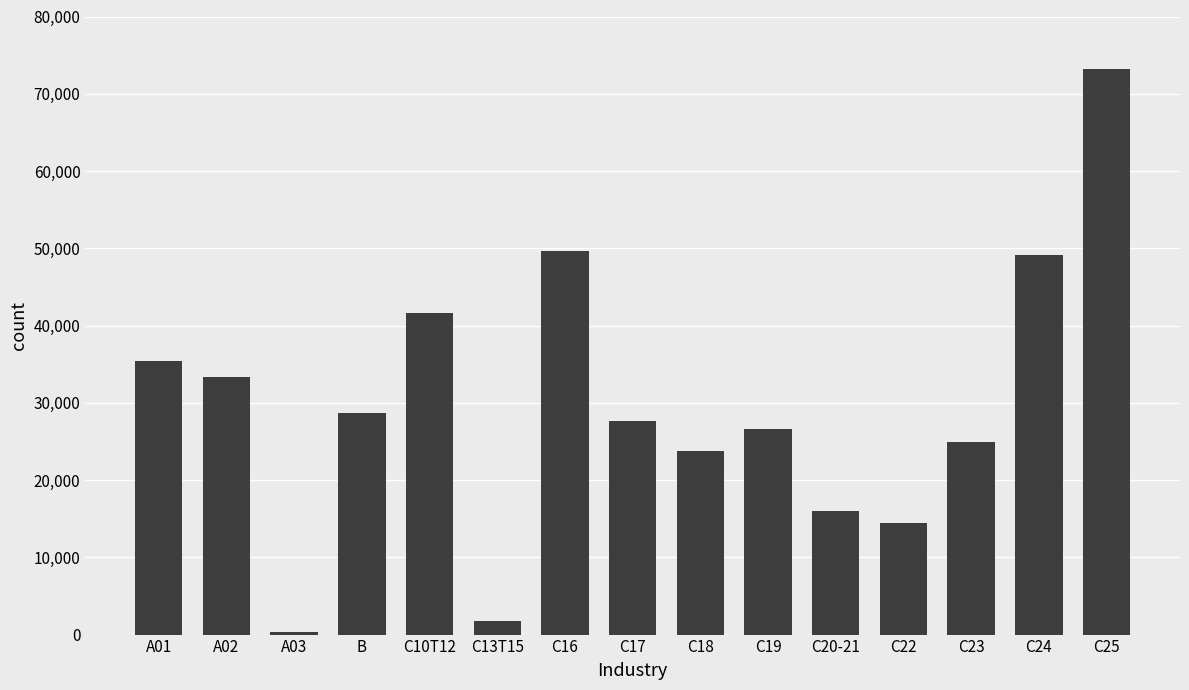

What is the sum of the values at C19 and C25?

99748